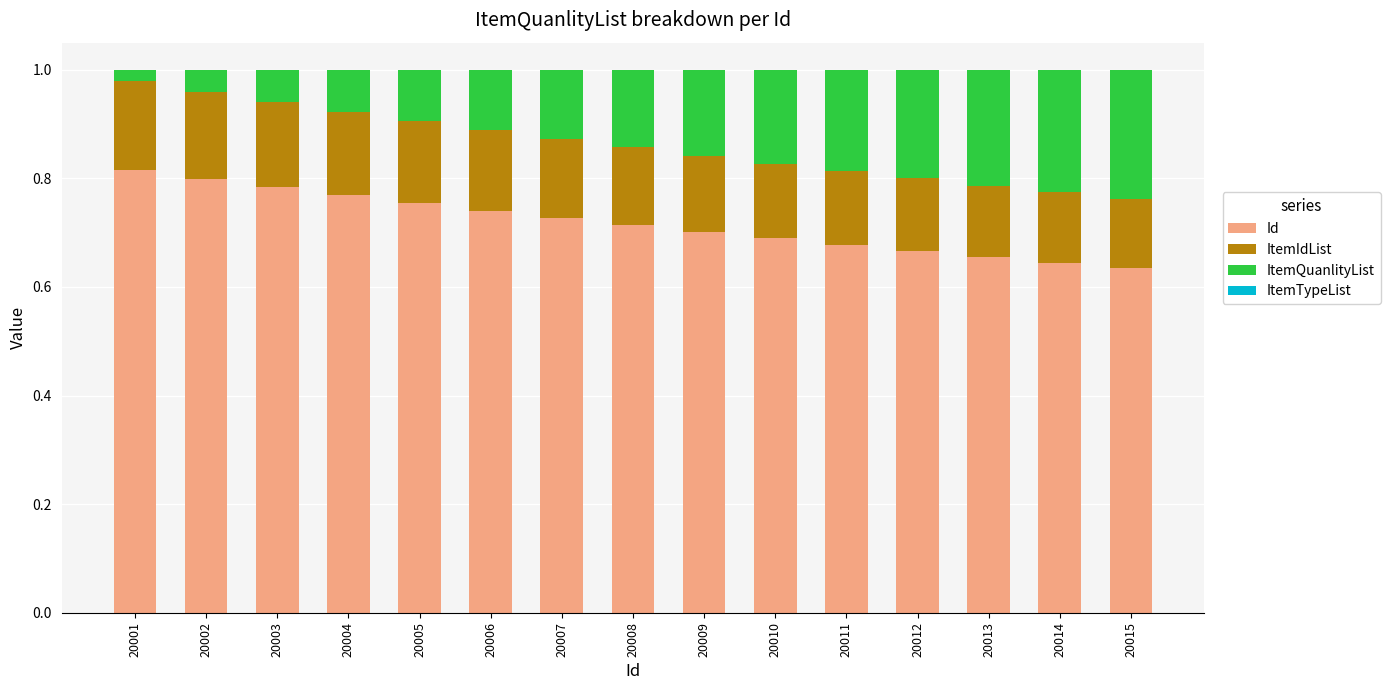

The value of ItemIdList at 20004 is 0.2. True or false?

True